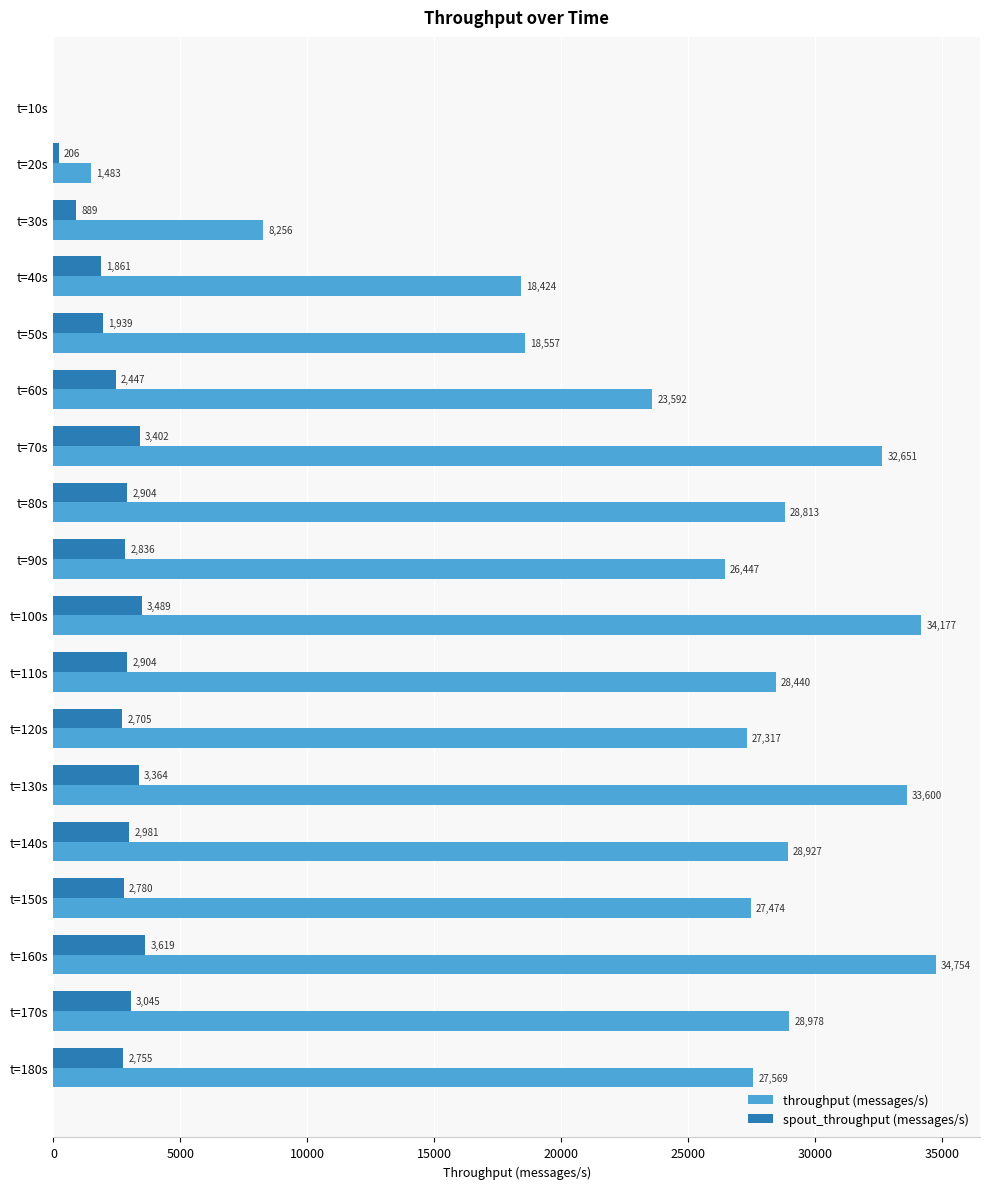

Is it true that throughput (messages/s) equals 0 at t=10s?

True